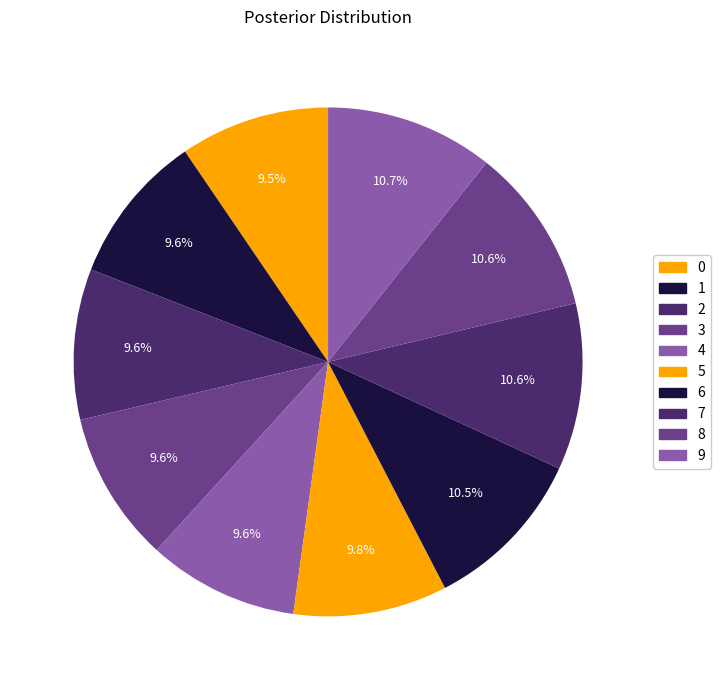

To the nearest percent, what portion does 9 represent?

11%